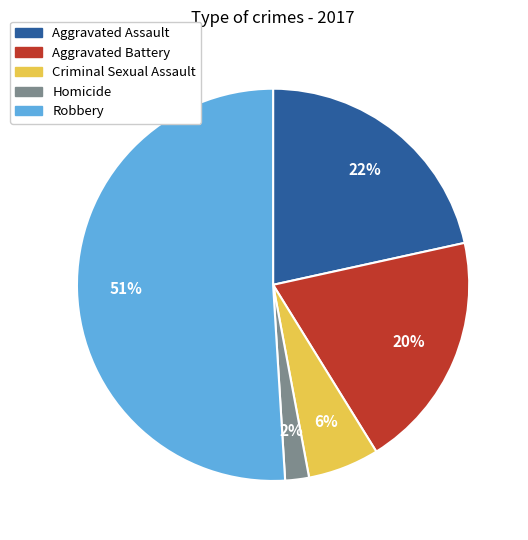

Which category has the biggest portion of the pie?

Robbery